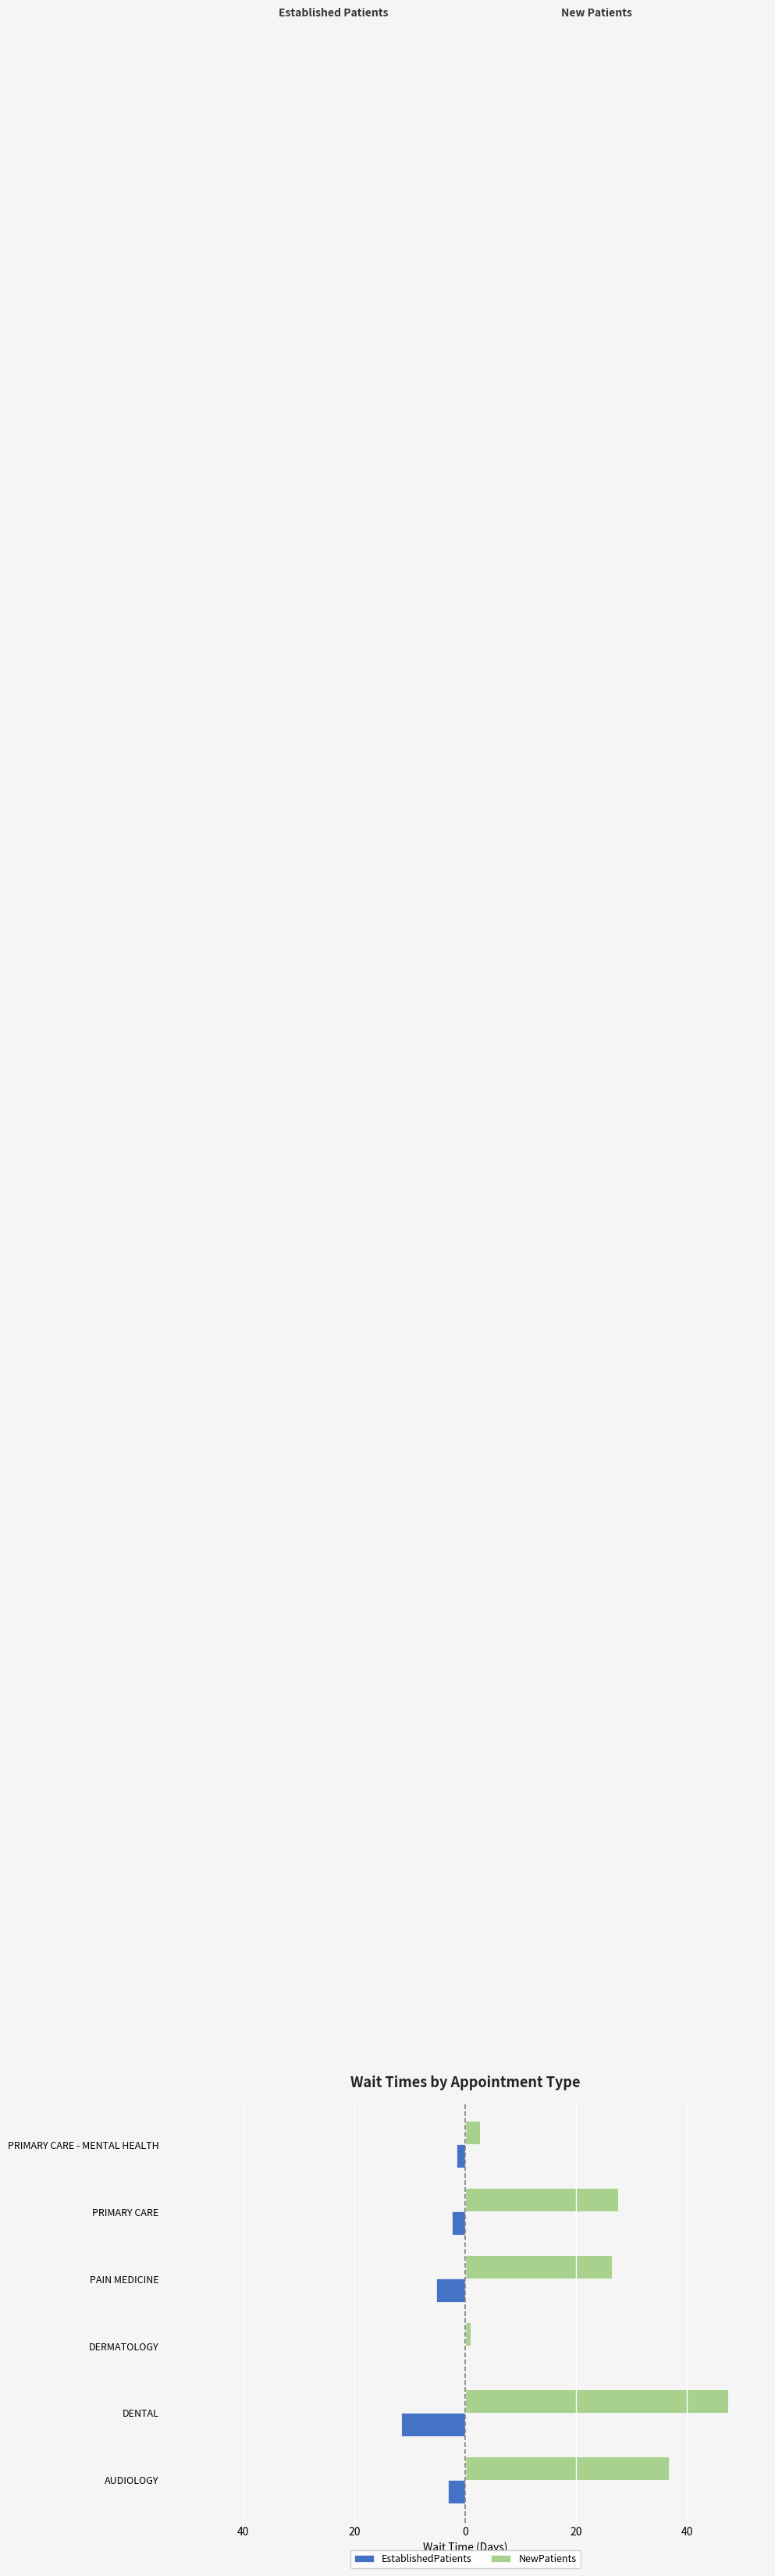

What is the sum of all NewPatients values?

141.8